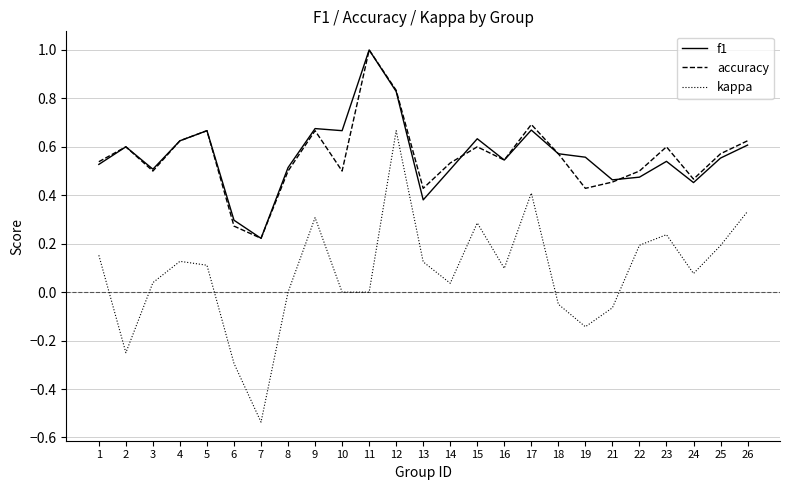

Is the value of accuracy at 13 greater than the value of f1 at 12?

No